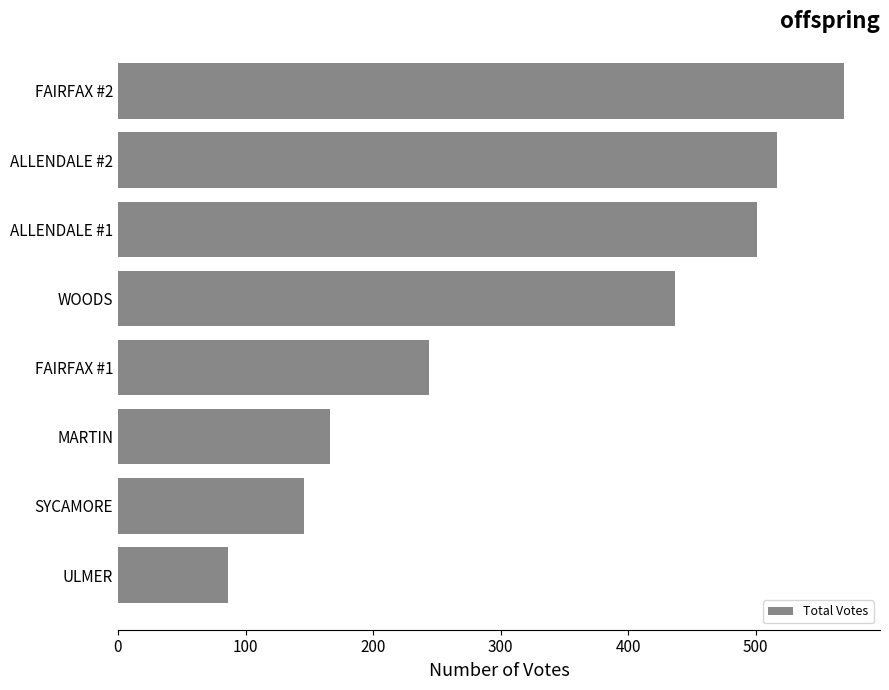

How many bars are there in total?

8